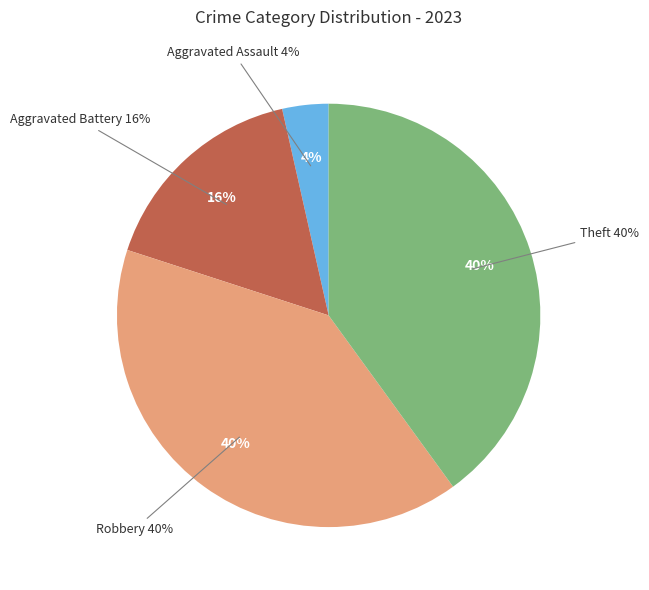

Which slice is the largest?

Robbery